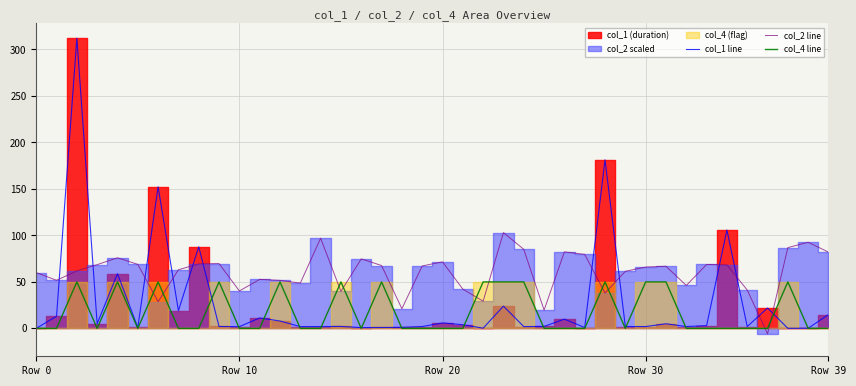

Which series ends up on top after the final intersection of col_1 line and col_2 line?

col_2 line